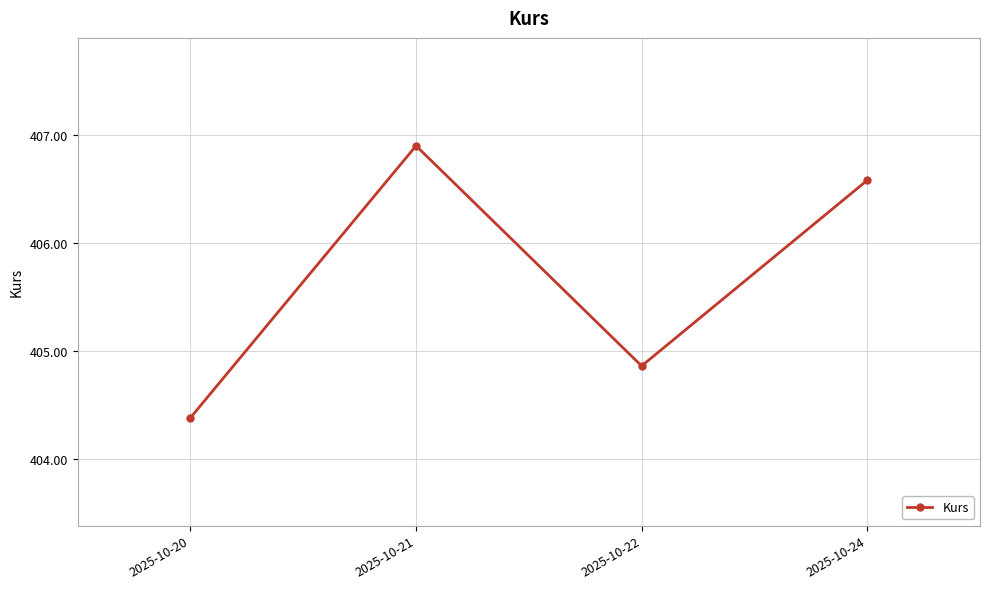

Approximately how many times larger is the value at 2025-10-22 compared to 2025-10-24?

1.0